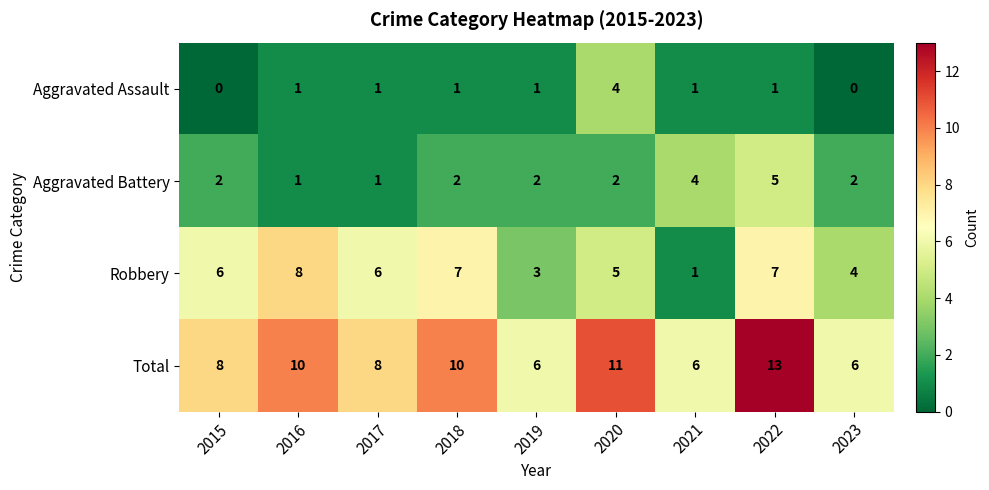

True or false: Aggravated Battery has a value of 2 at 2015.

True